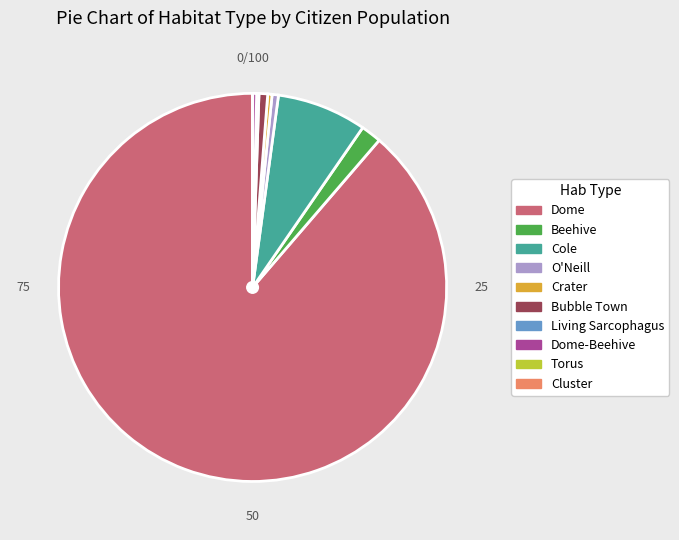

Approximately how many times larger is the value at Dome compared to Bubble Town?

122.7